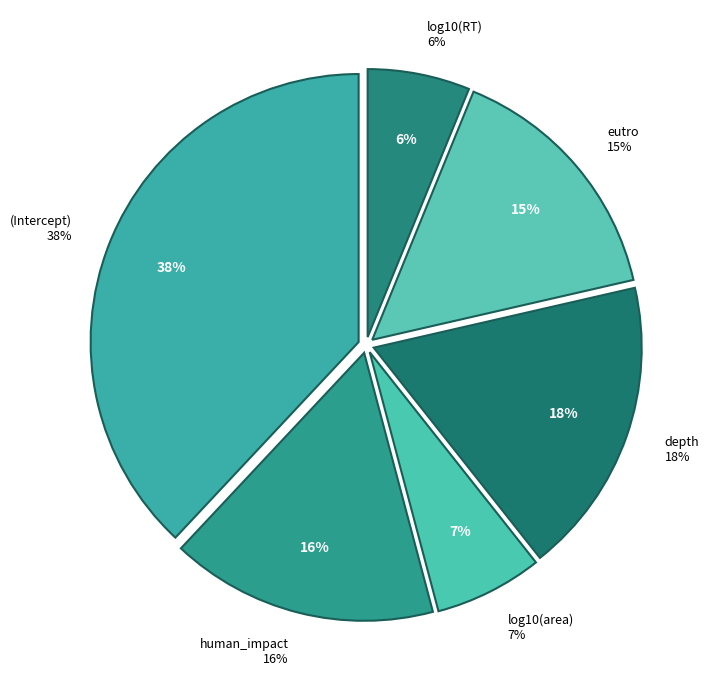

To the nearest percent, what portion does log10(area) represent?

7%